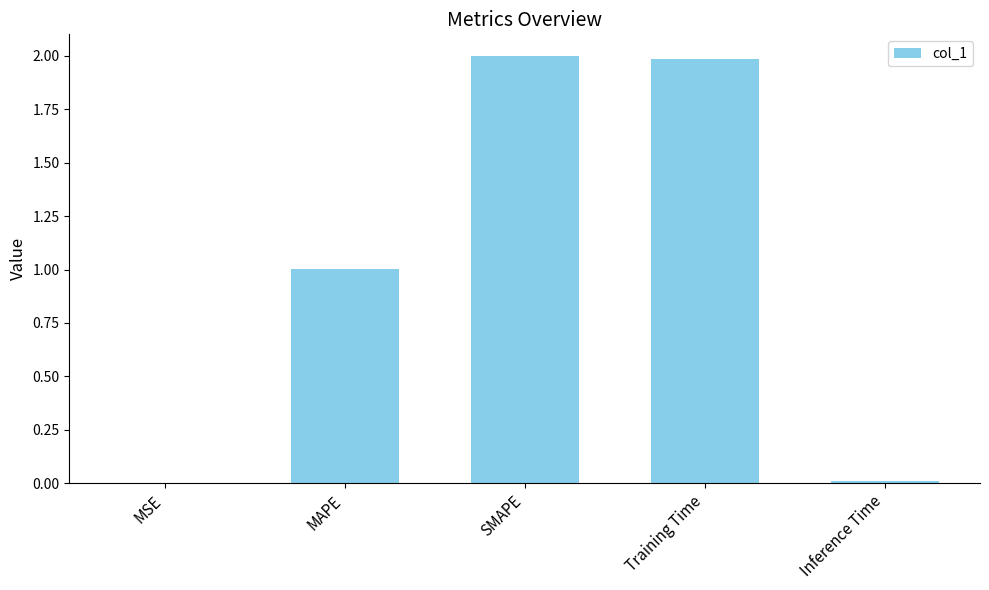

Is it true that the value at Training Time is 2.0?

True